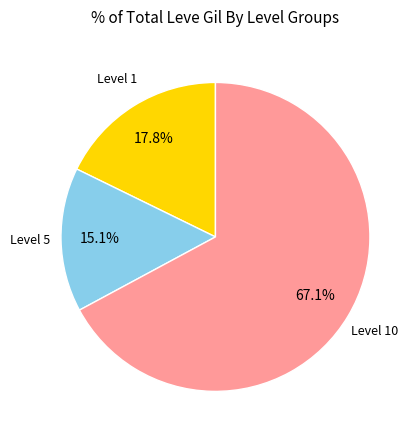

Is there a majority slice in this chart?

Yes